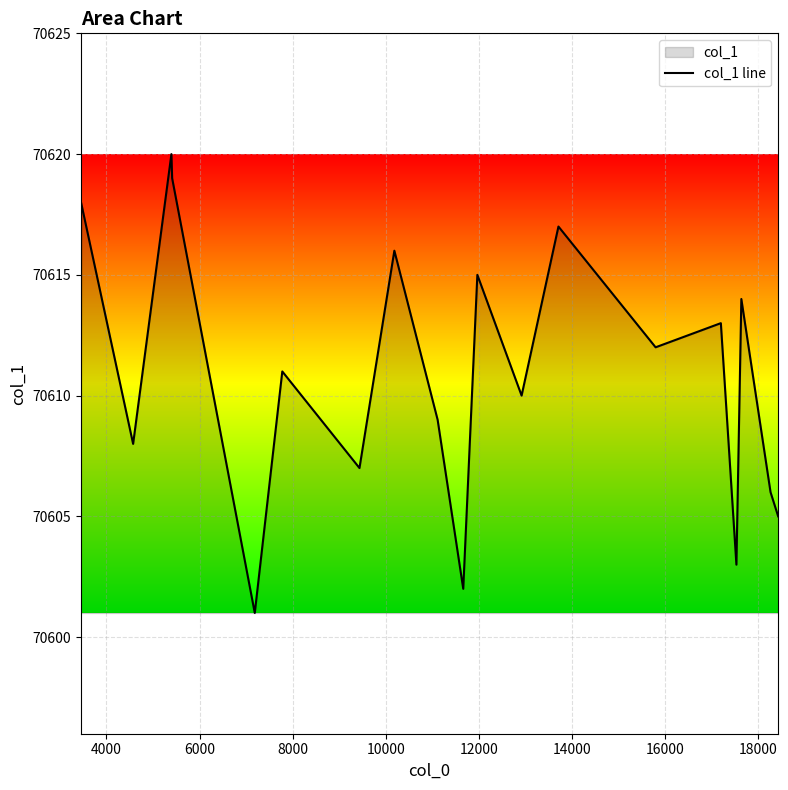

What is the difference between the maximum and minimum values?

19